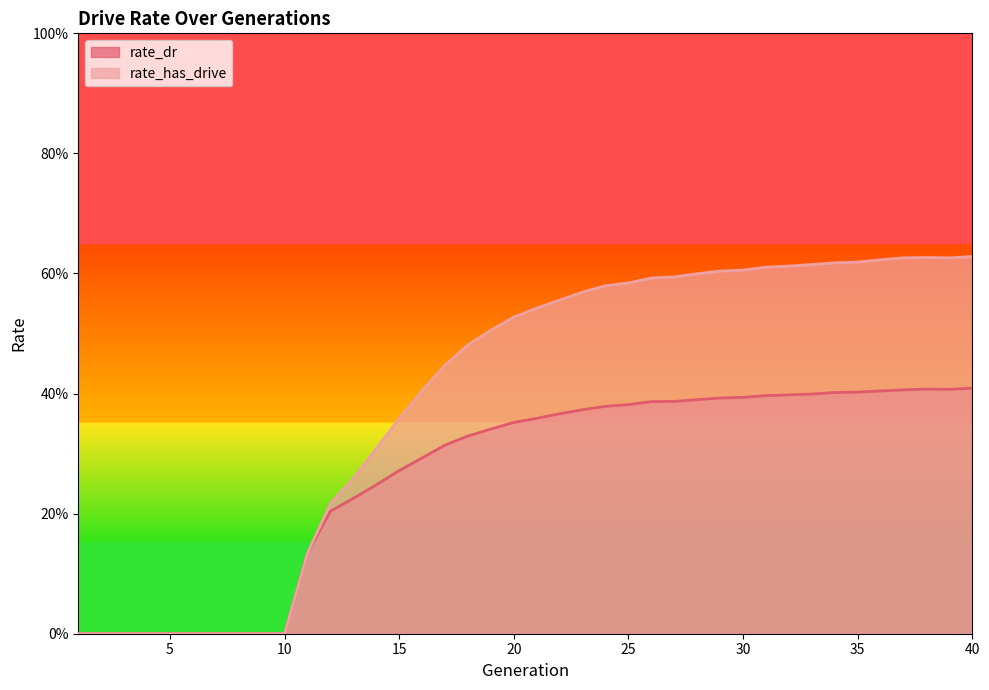

What are all the series names shown in the legend?

rate_dr, rate_has_drive